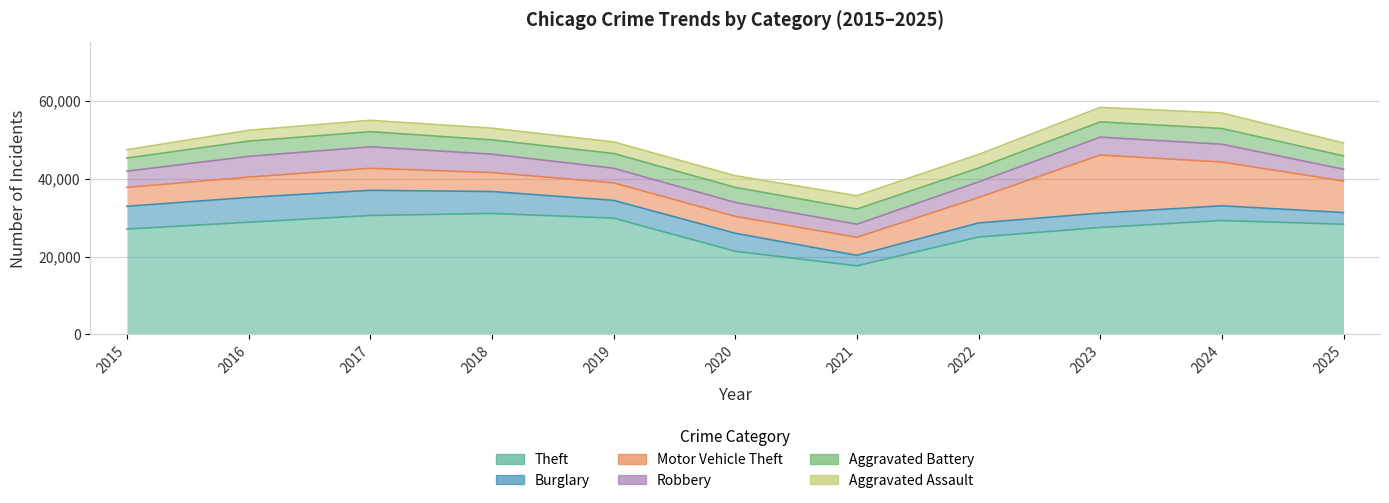

At how many categories does at least one series exceed 30811?

1